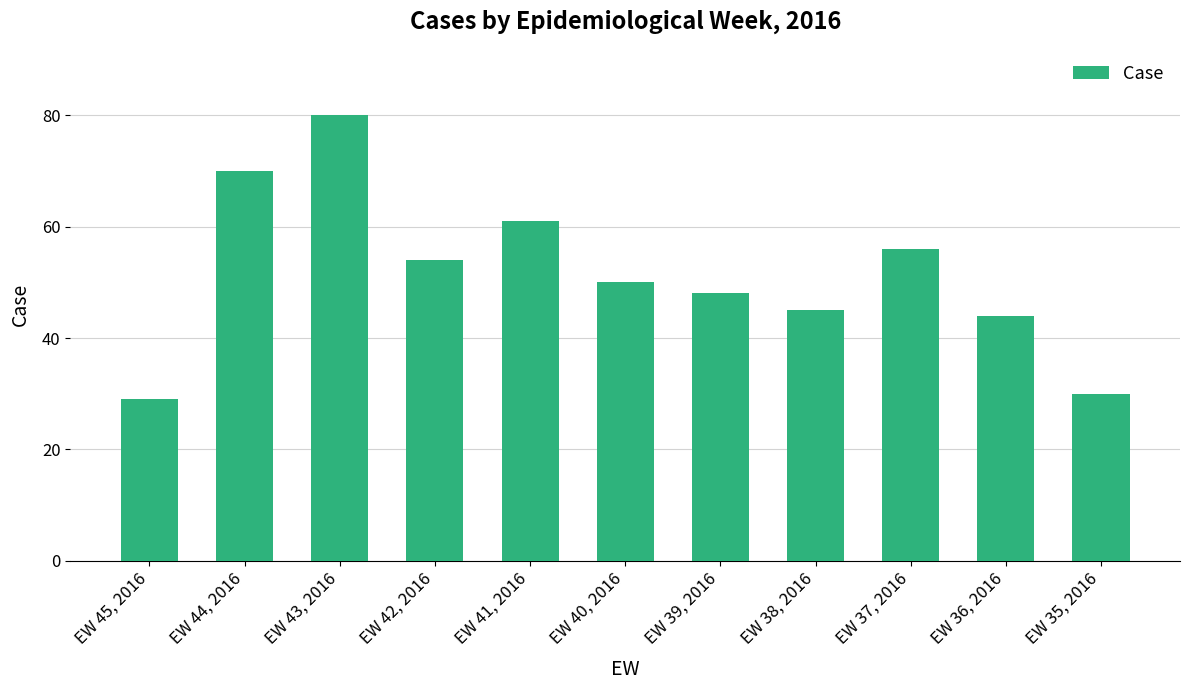

Where is the data nearest to the value 54?

EW 42, 2016